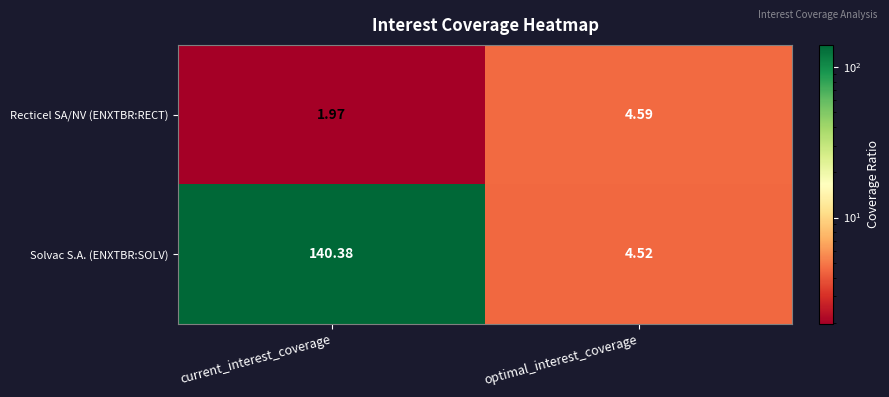

At which label does Recticel SA/NV (ENXTBR:RECT) reach its peak?

optimal_interest_coverage